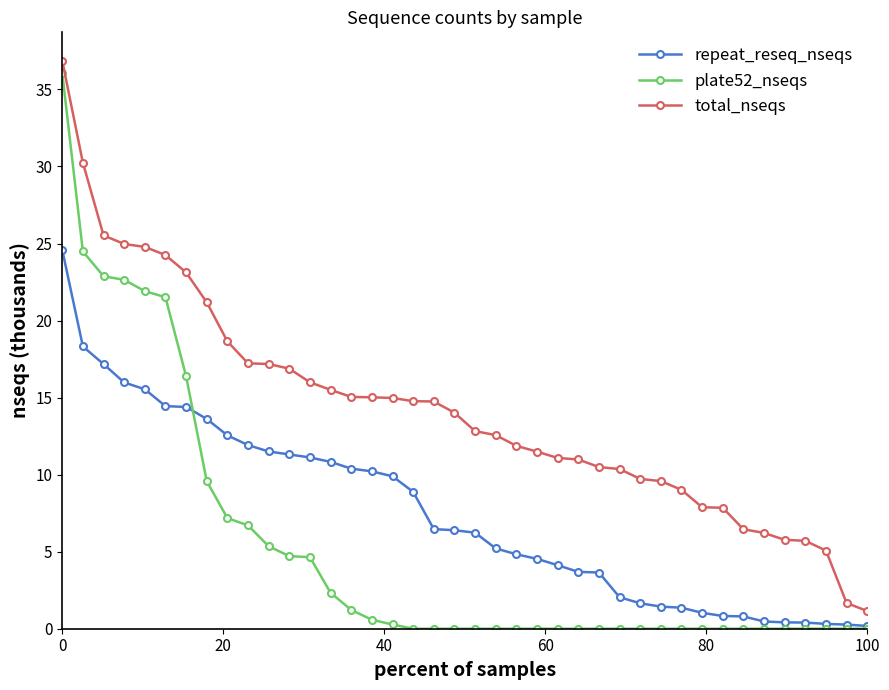

True or false: total_nseqs and repeat_reseq_nseqs intersect in this chart.

False